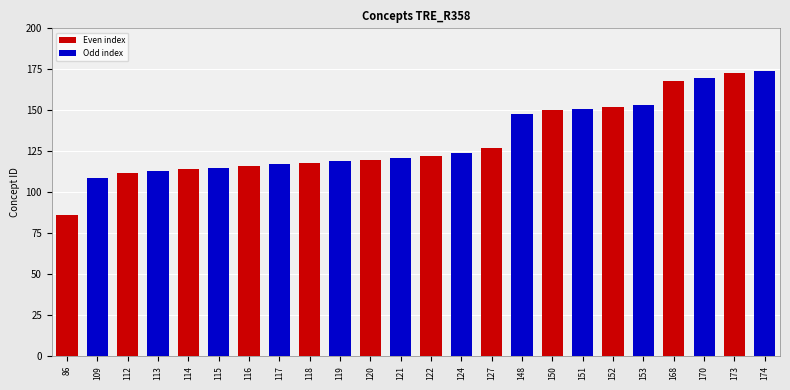

What is the ratio of the value at 119 to the value at 151?

0.8